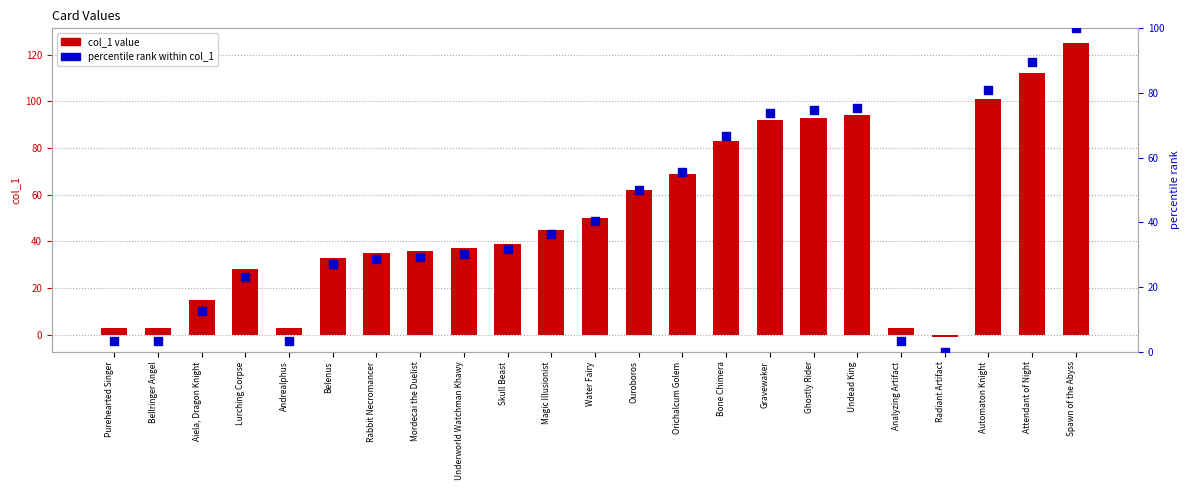

What are all the series names shown in the legend?

col_1 value, percentile rank within col_1